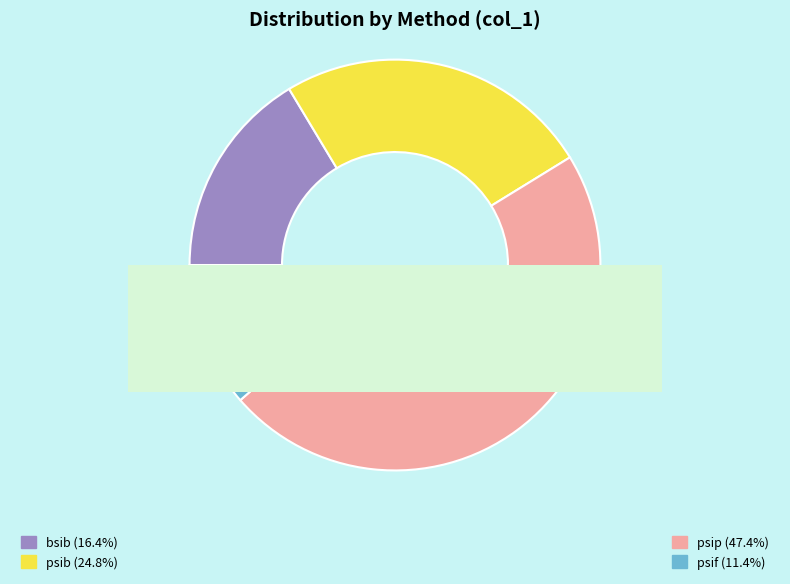

To the nearest percent, what portion does bsib represent?

16%